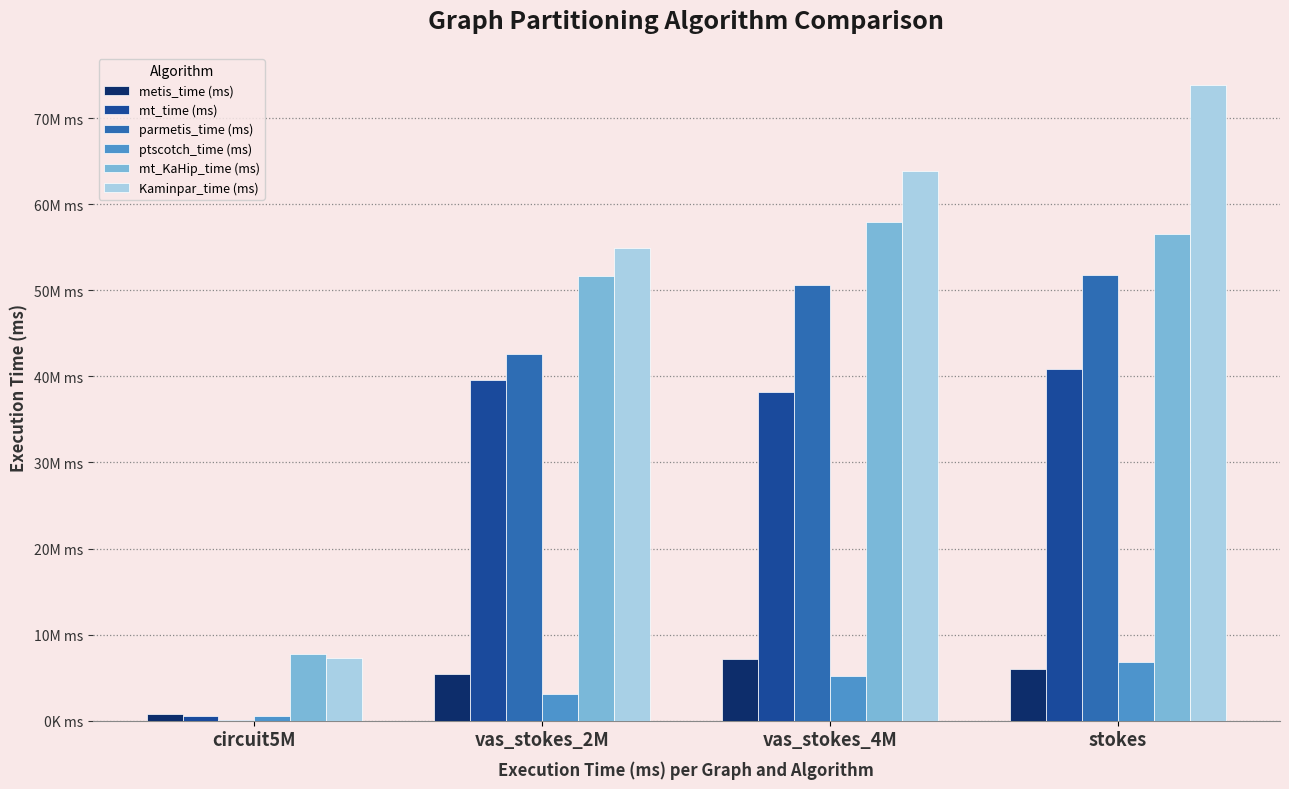

Rank the series by their maximum value, from lowest to highest.

ptscotch_time (ms), metis_time (ms), mt_time (ms), parmetis_time (ms), mt_KaHip_time (ms), Kaminpar_time (ms)